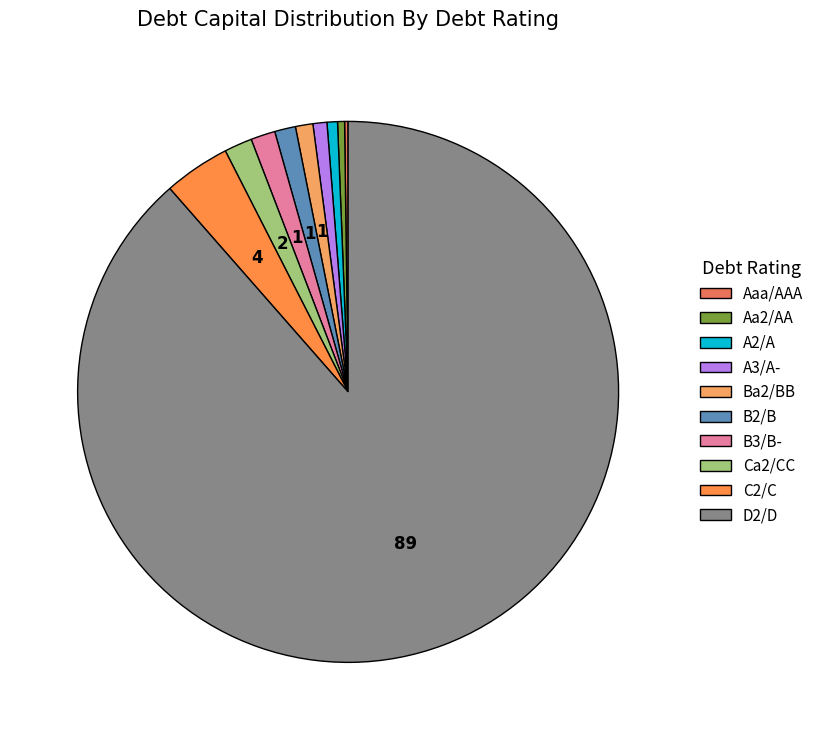

Which has a higher value, D2/D or Ca2/CC?

D2/D